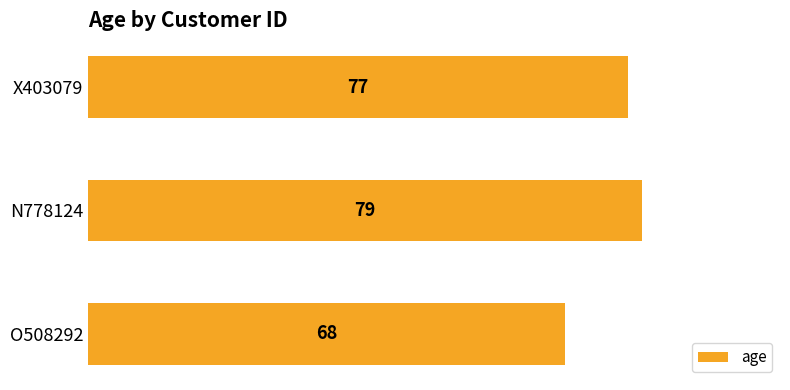

What is the sum of the values at O508292 and X403079?

145